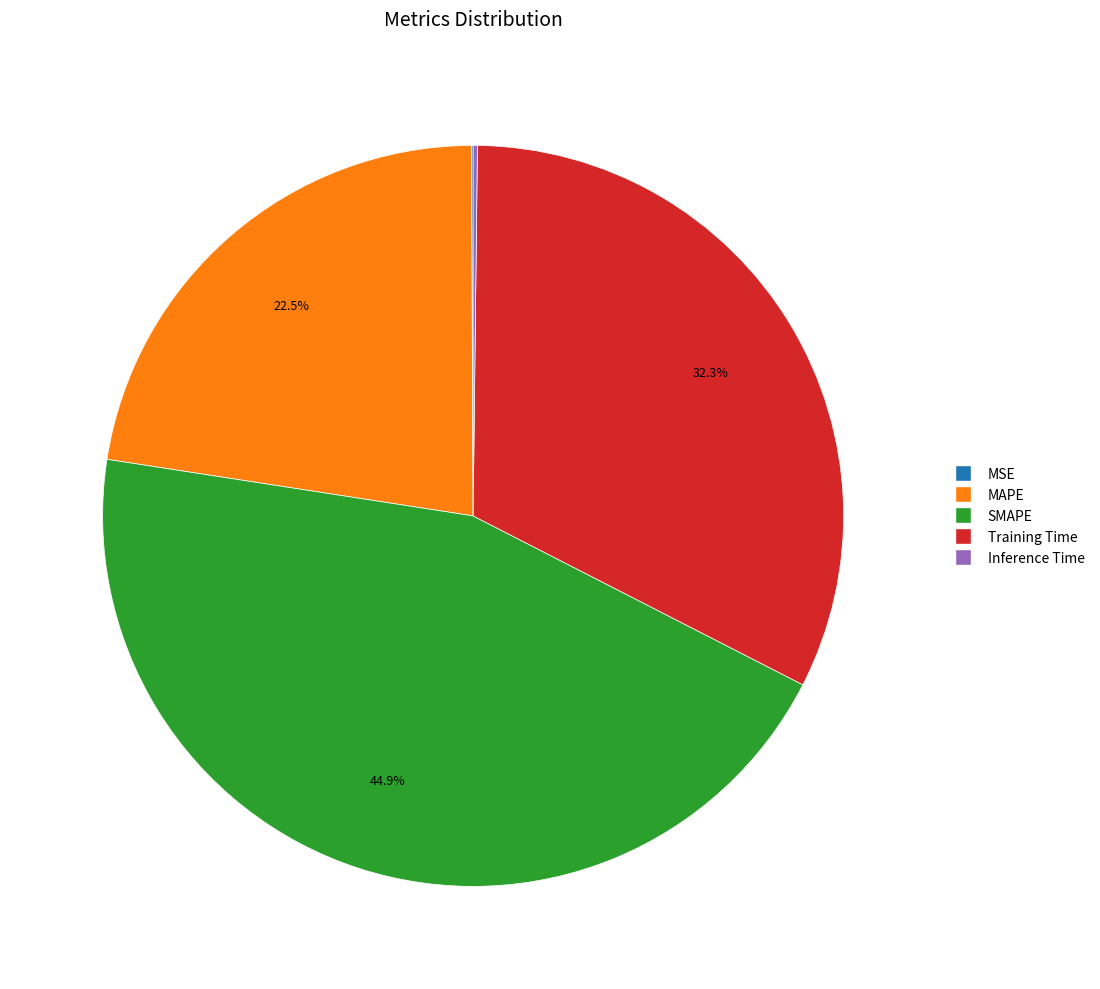

What percentage is NOT represented by Training Time?

67.7%